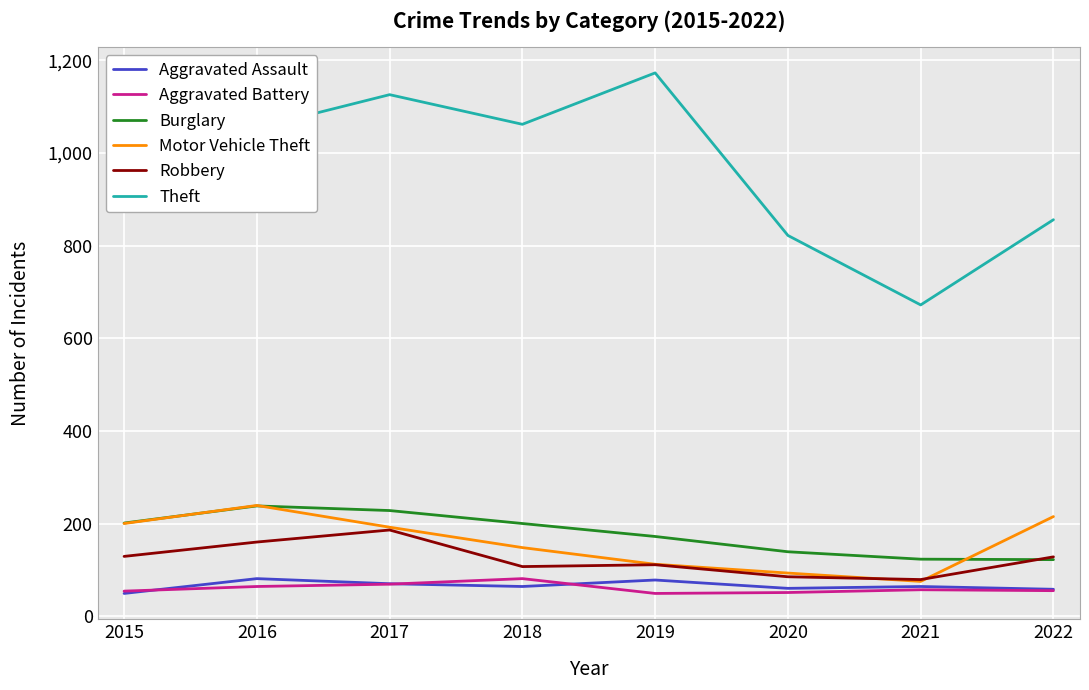

True or false: Theft and Motor Vehicle Theft intersect in this chart.

False